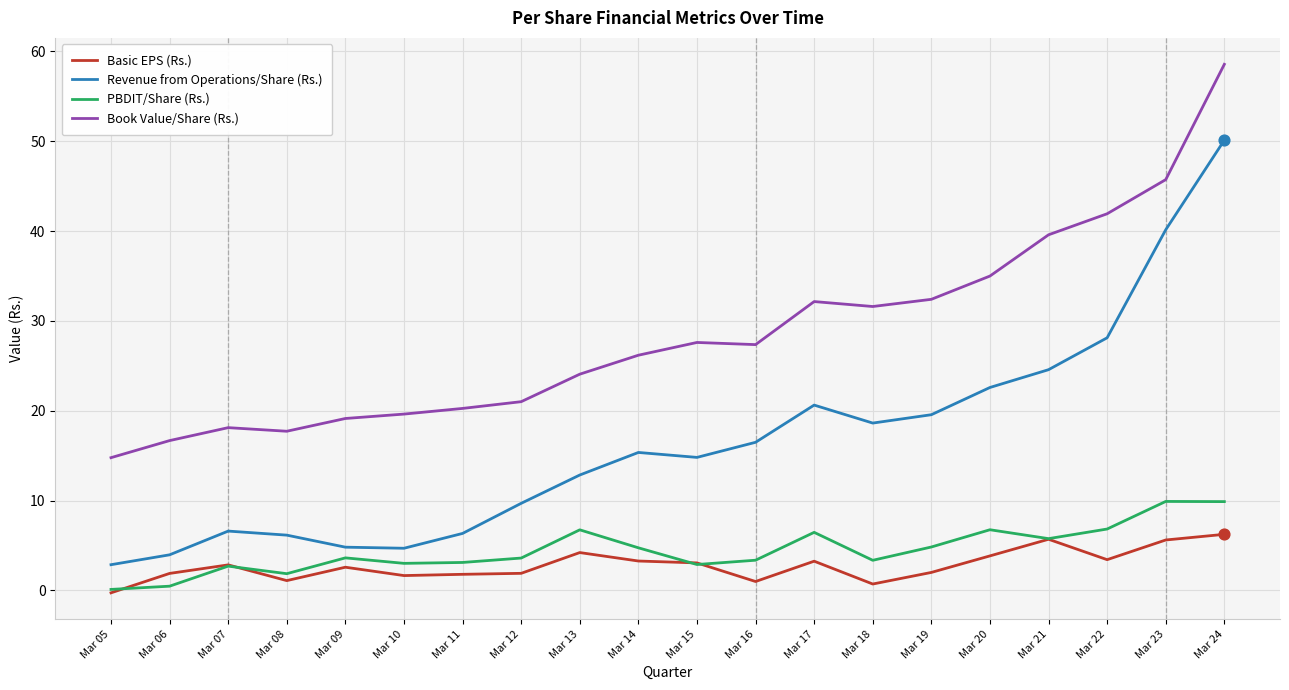

What is the total value across all series at Mar 10?

29.0